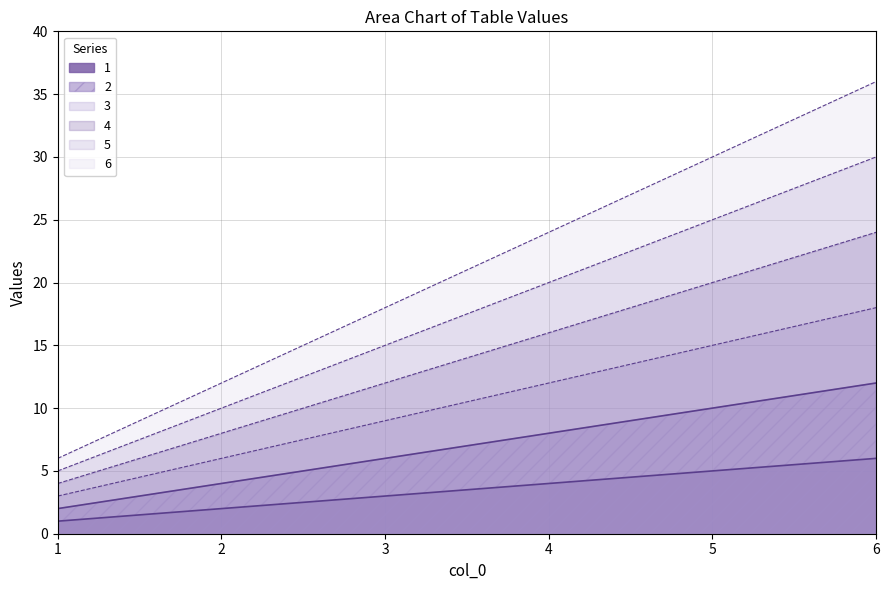

True or false: 5 and 3 cross at least once.

False